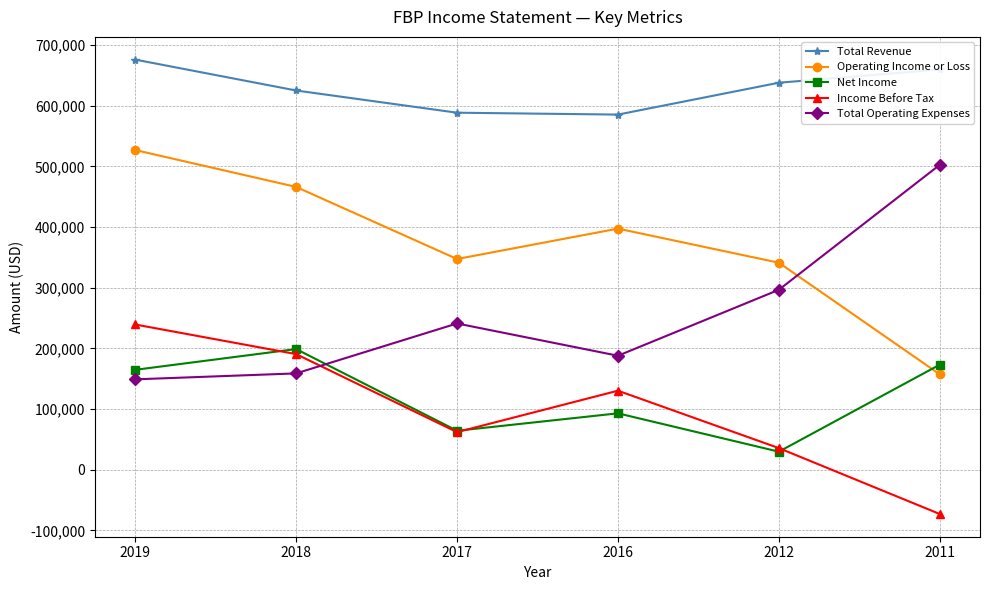

Count the number of categories in the chart.

6